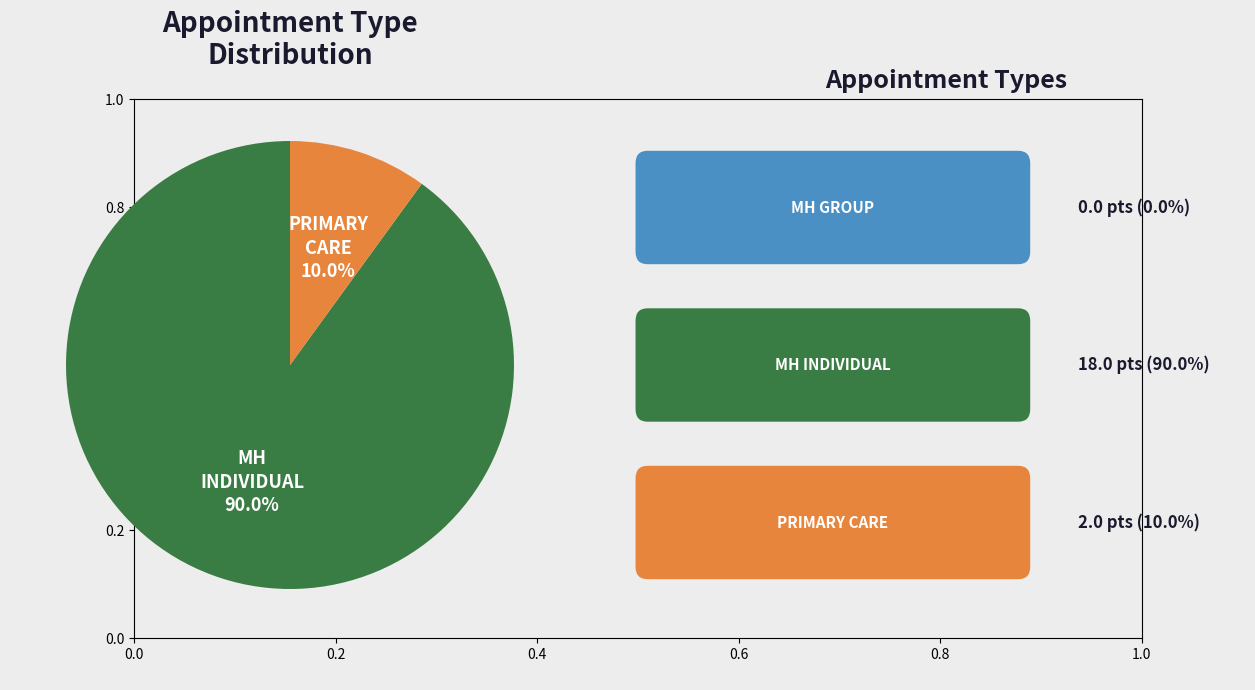

Is there a majority slice in this chart?

Yes